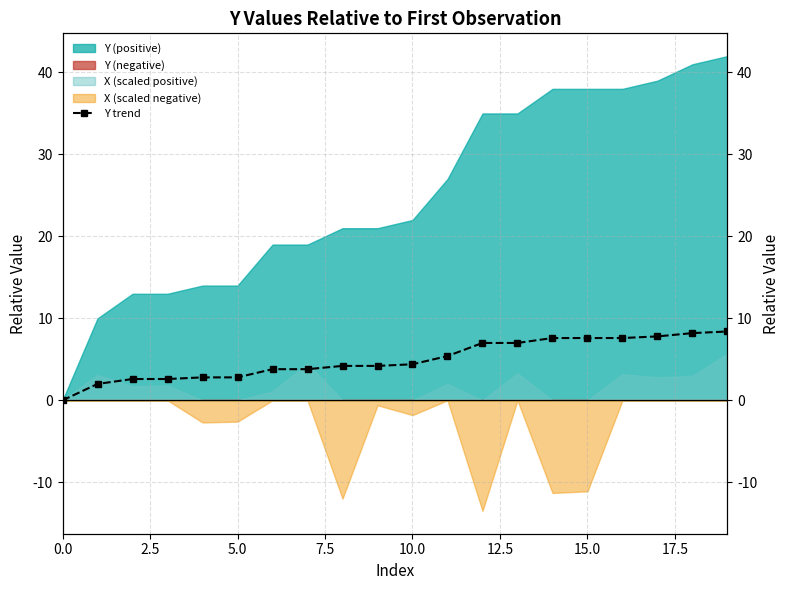

Reading left to right, transcribe all the data shown in this chart.

0.0	2.0	2.6	2.6	2.8	2.8	3.8	3.8	4.2	4.2	4.4	5.4	7.0	7.0	7.6	7.6	7.6	7.8	8.2	8.4